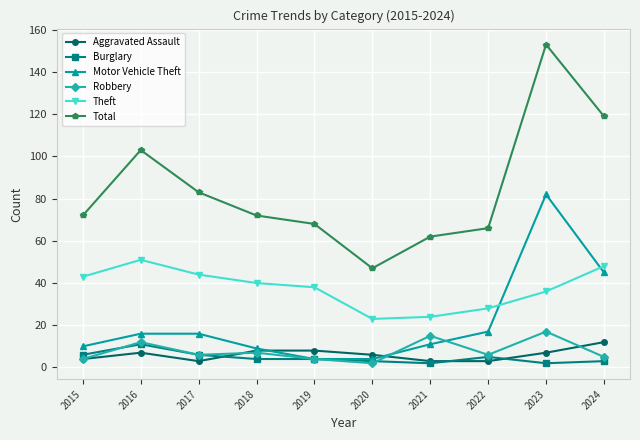

What is the total value across all series at 2023?

297